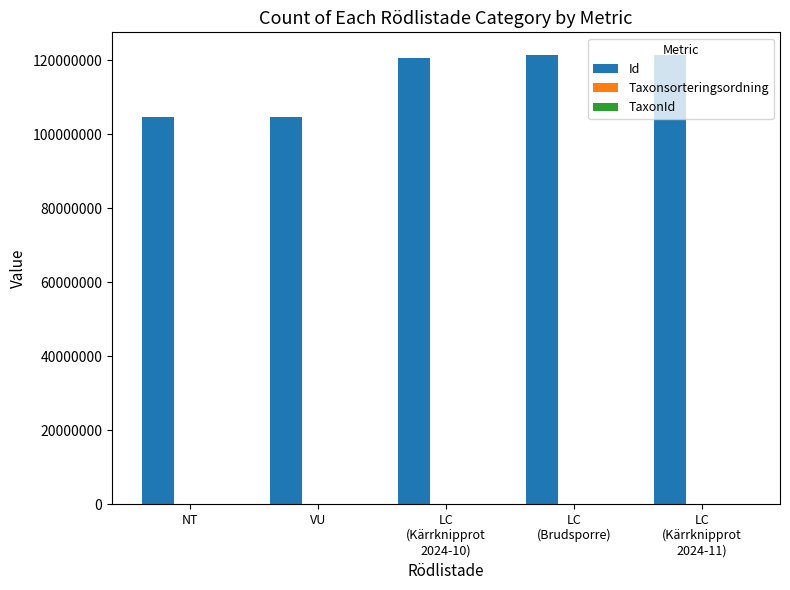

What is the greatest value displayed?

121454151